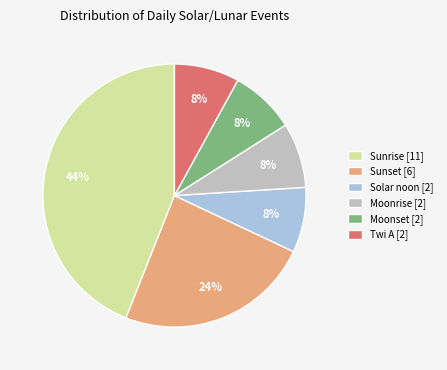

The Twi A slice represents 1% of the pie. True or false?

False